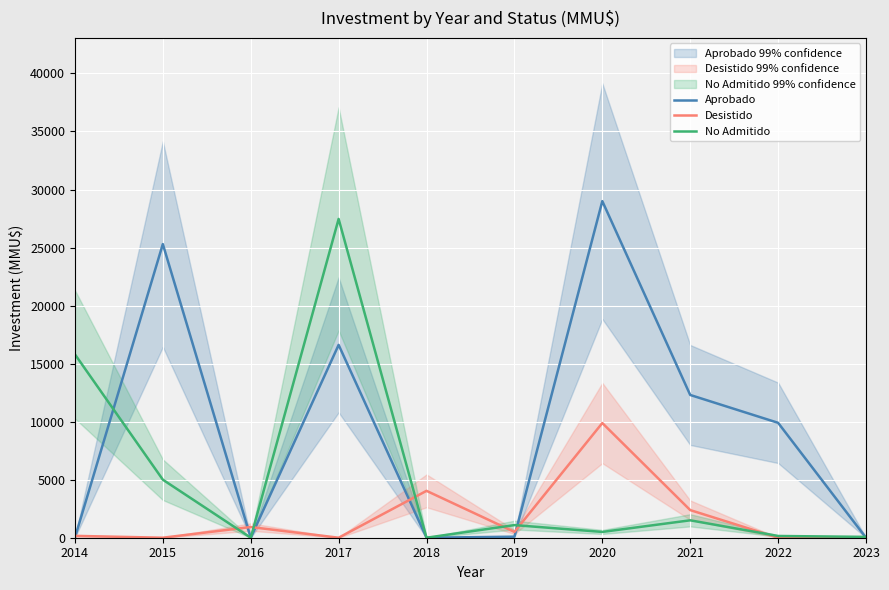

Which series has the widest spread of values?

Aprobado